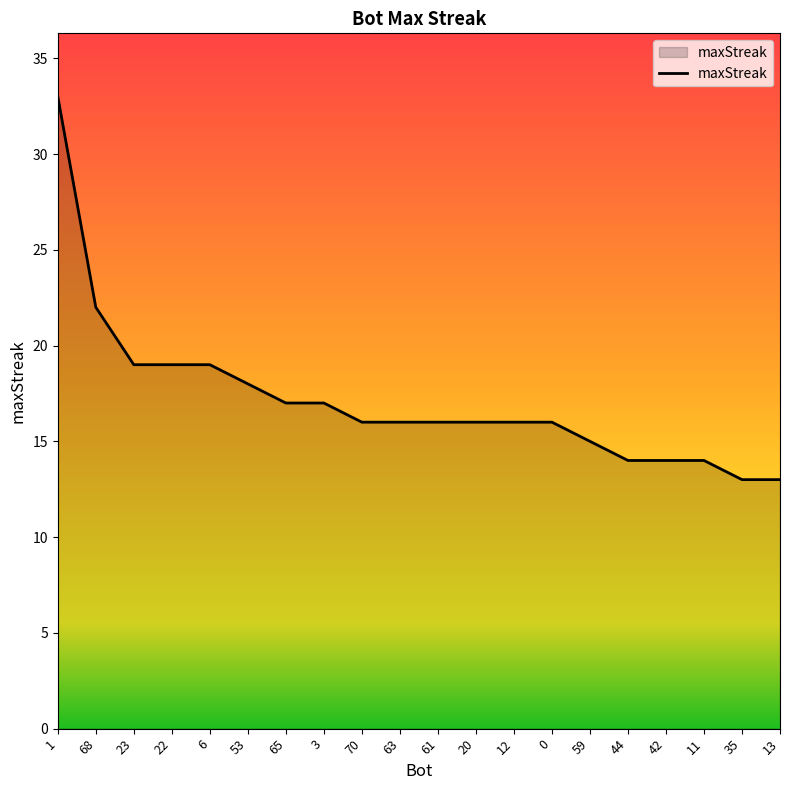

True or false: the data shows 33 at 1.

True